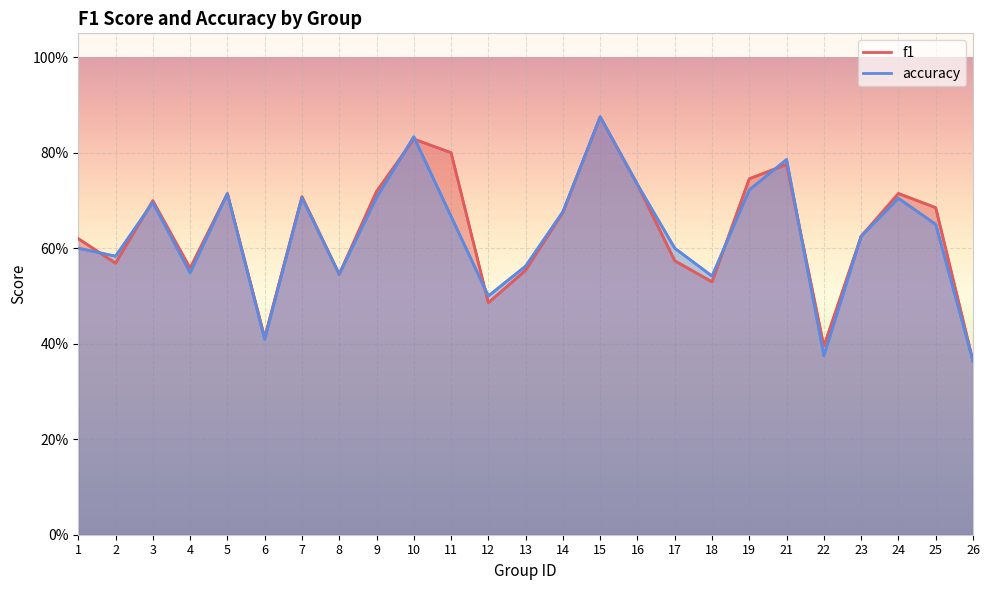

Reading right to left, extract all data points from this chart.

f1: 0.4	0.7	0.7	0.6	0.4	0.8	0.7	0.5	0.6	0.7	0.9	0.7	0.6	0.5	0.8	0.8	0.7	0.5	0.7	0.4	0.7	0.6	0.7	0.6	0.6
accuracy: 0.4	0.7	0.7	0.6	0.4	0.8	0.7	0.5	0.6	0.7	0.9	0.7	0.6	0.5	0.7	0.8	0.7	0.5	0.7	0.4	0.7	0.5	0.7	0.6	0.6